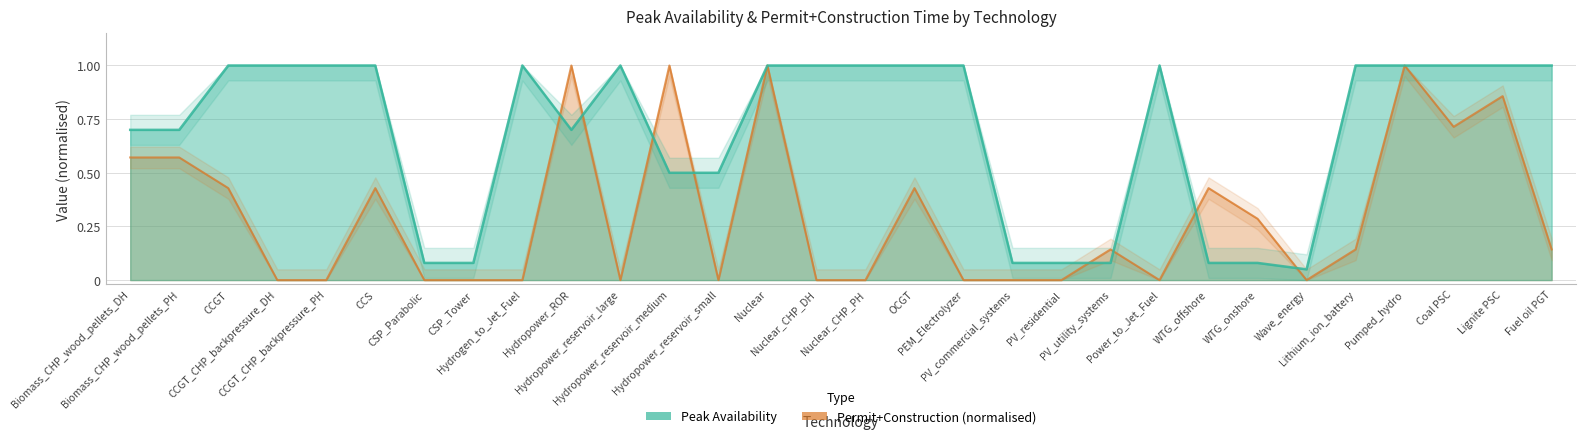

At which category does the chart reach its peak across all series?

CCGT